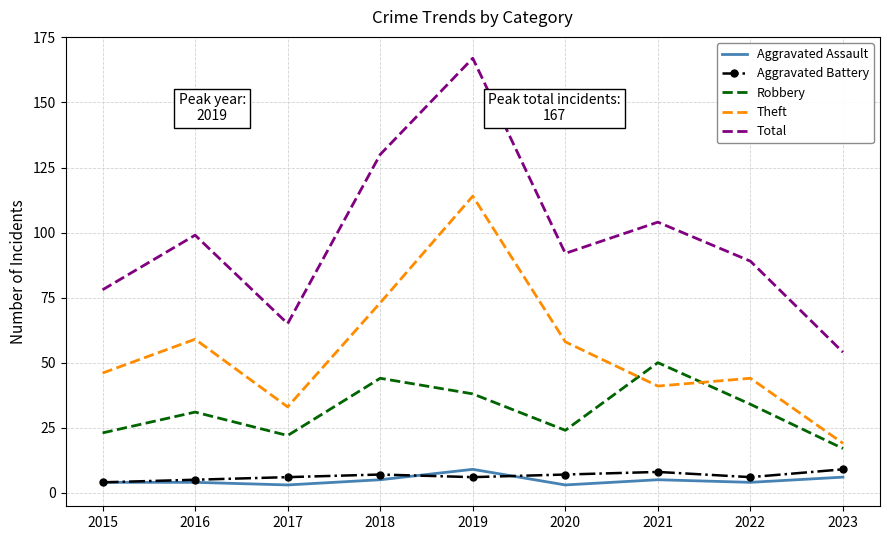

Read the Aggravated Assault value at 2019.

9